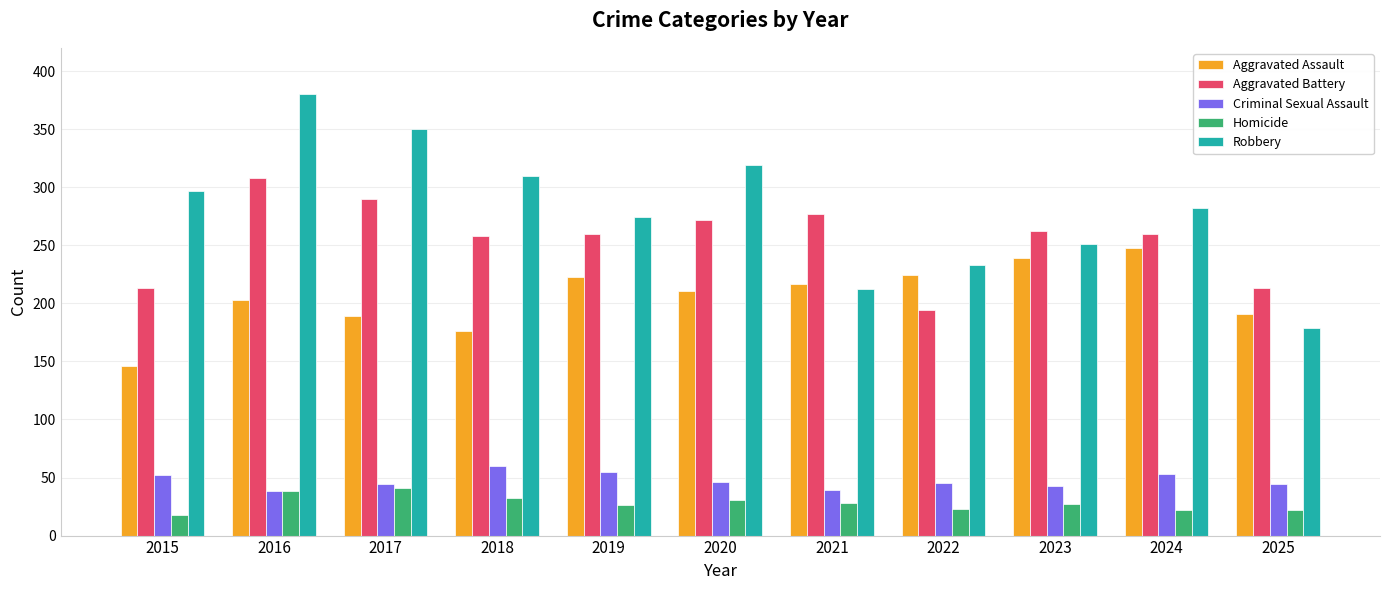

How many categories are shown in the chart?

11